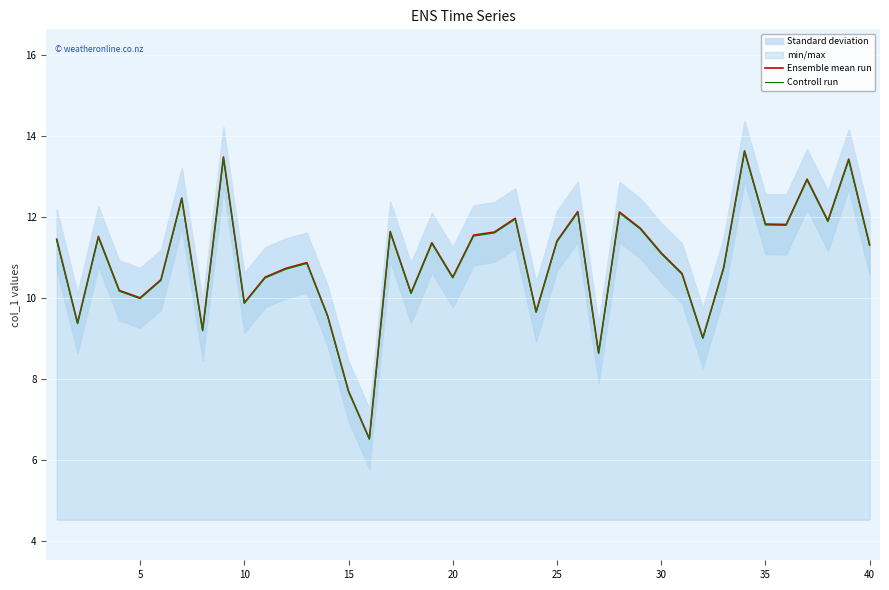

What is the highest value of the Controll run series?

13.6